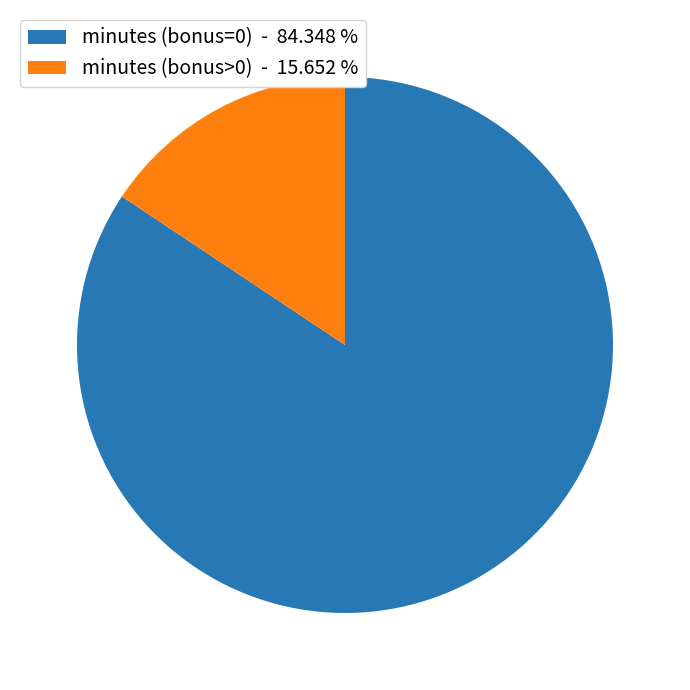

Rank the categories by value from highest to lowest.

minutes (bonus=0) - 84.348 %, minutes (bonus>0) - 15.652 %